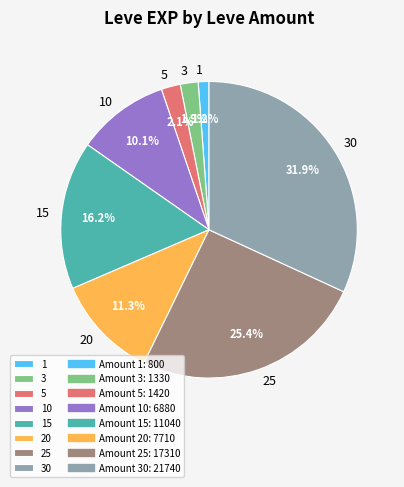

How much of the chart is everything except 1?

98.8%